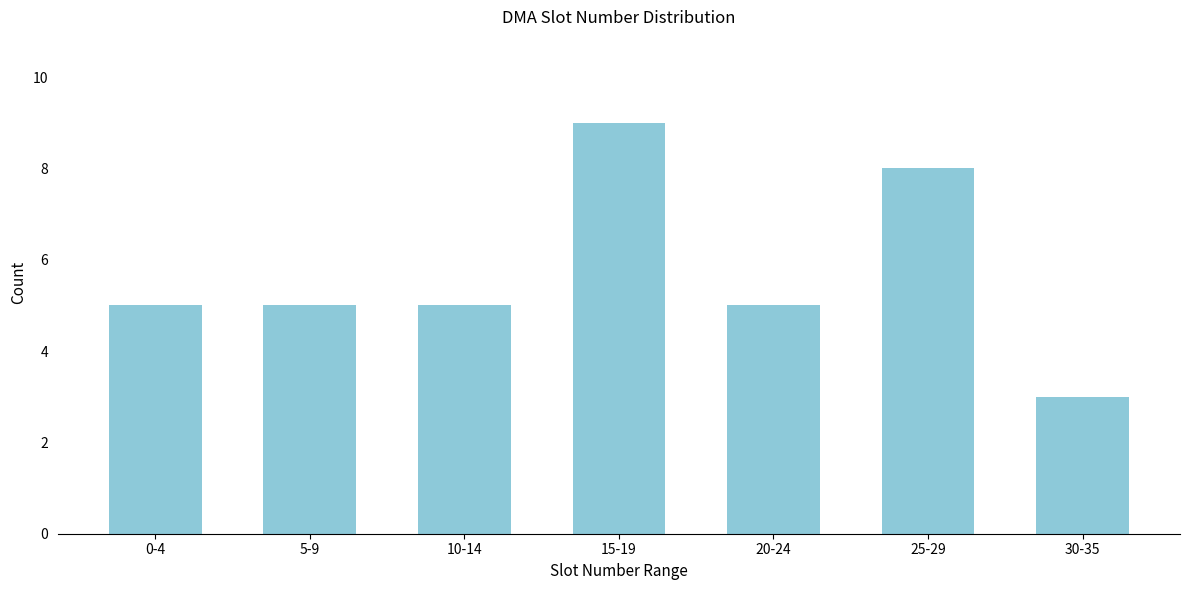

Reading left to right, extract all data points from this chart.

0-4=5	5-9=5	10-14=5	15-19=9	20-24=5	25-29=8	30-35=3